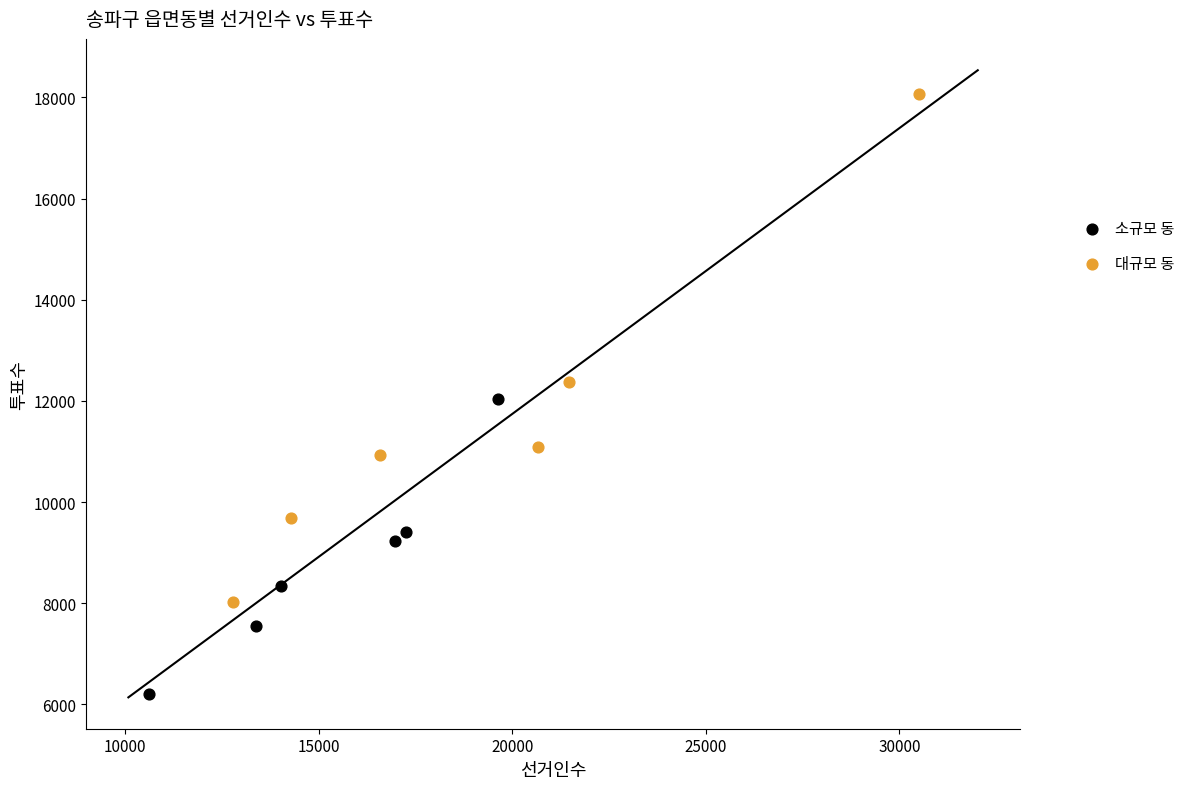

Which series reaches the minimum Y coordinate?

소규모 동